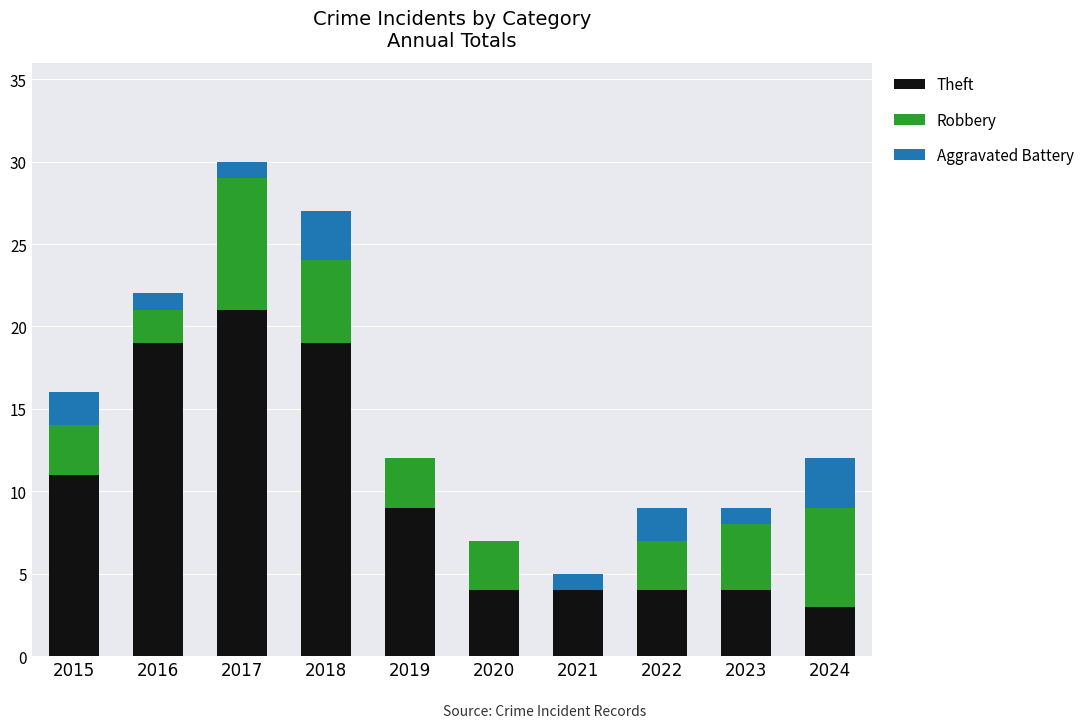

The value of Theft at 2016 is 4. True or false?

False